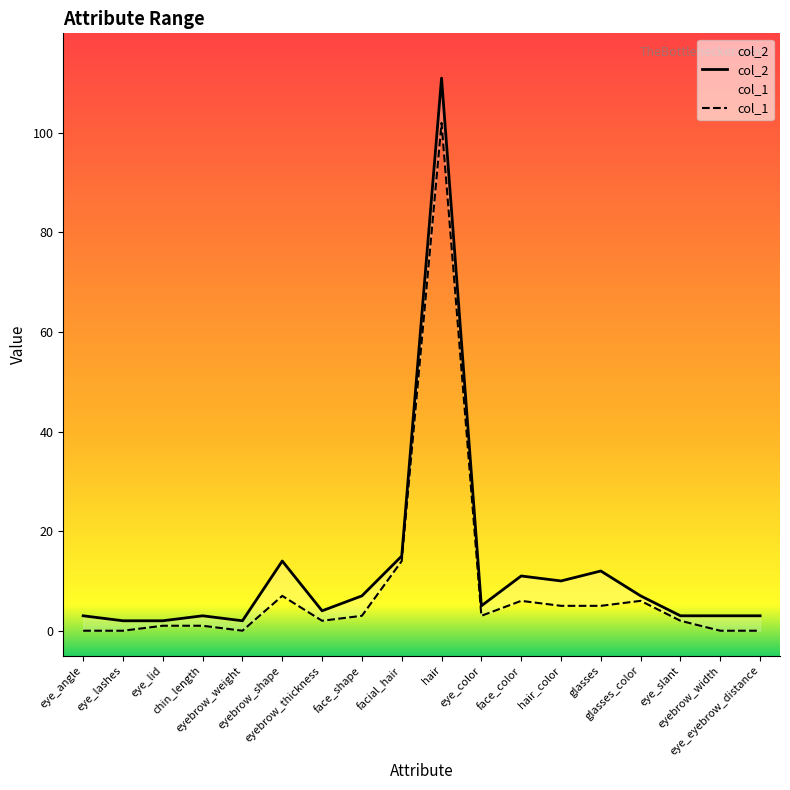

What are all the series names shown in the legend?

col_1, col_2